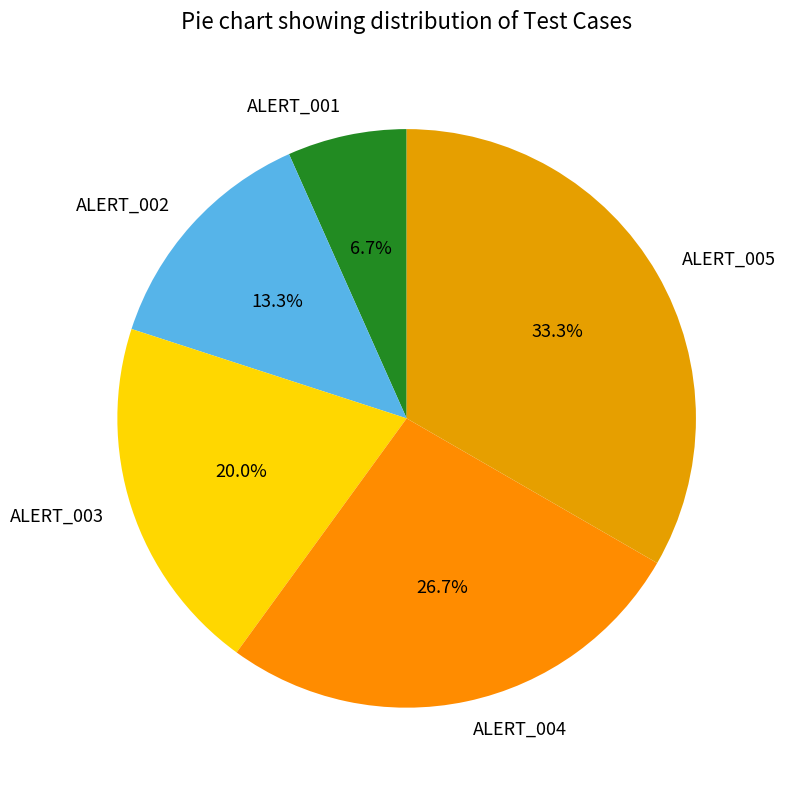

What percentage is the ALERT_001 slice, to the nearest percent?

7%